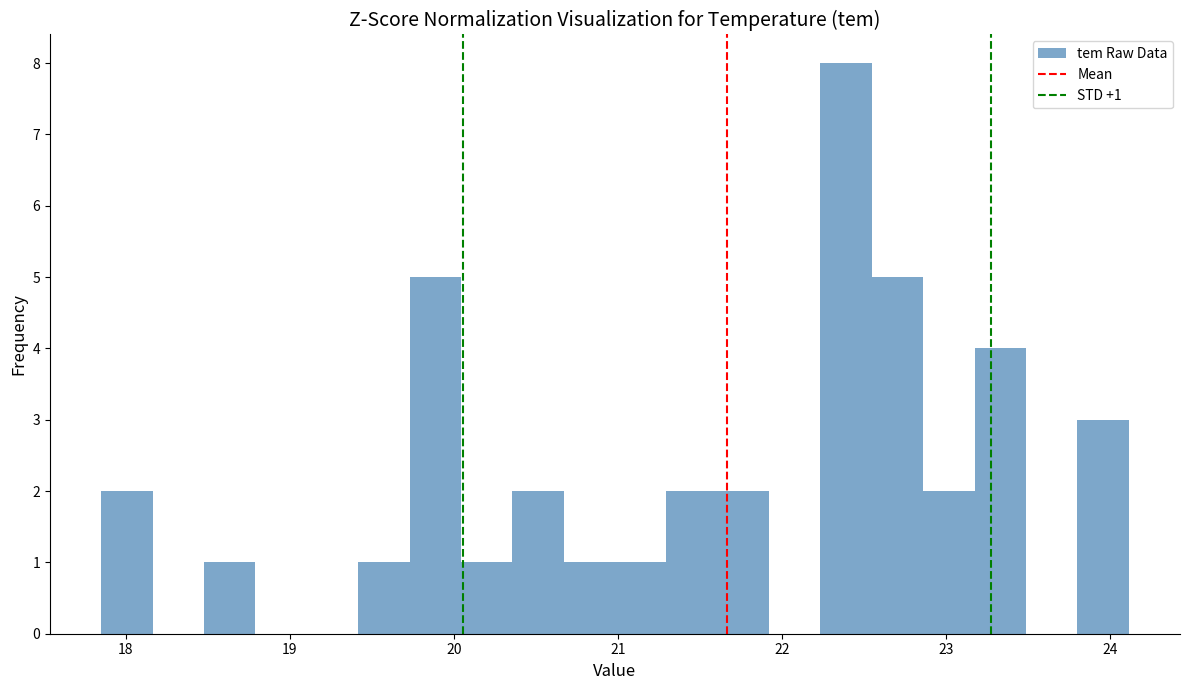

Around what value on the x-axis is the tallest bar? Give the approximate position of its centre, as read against the axis.

22.4